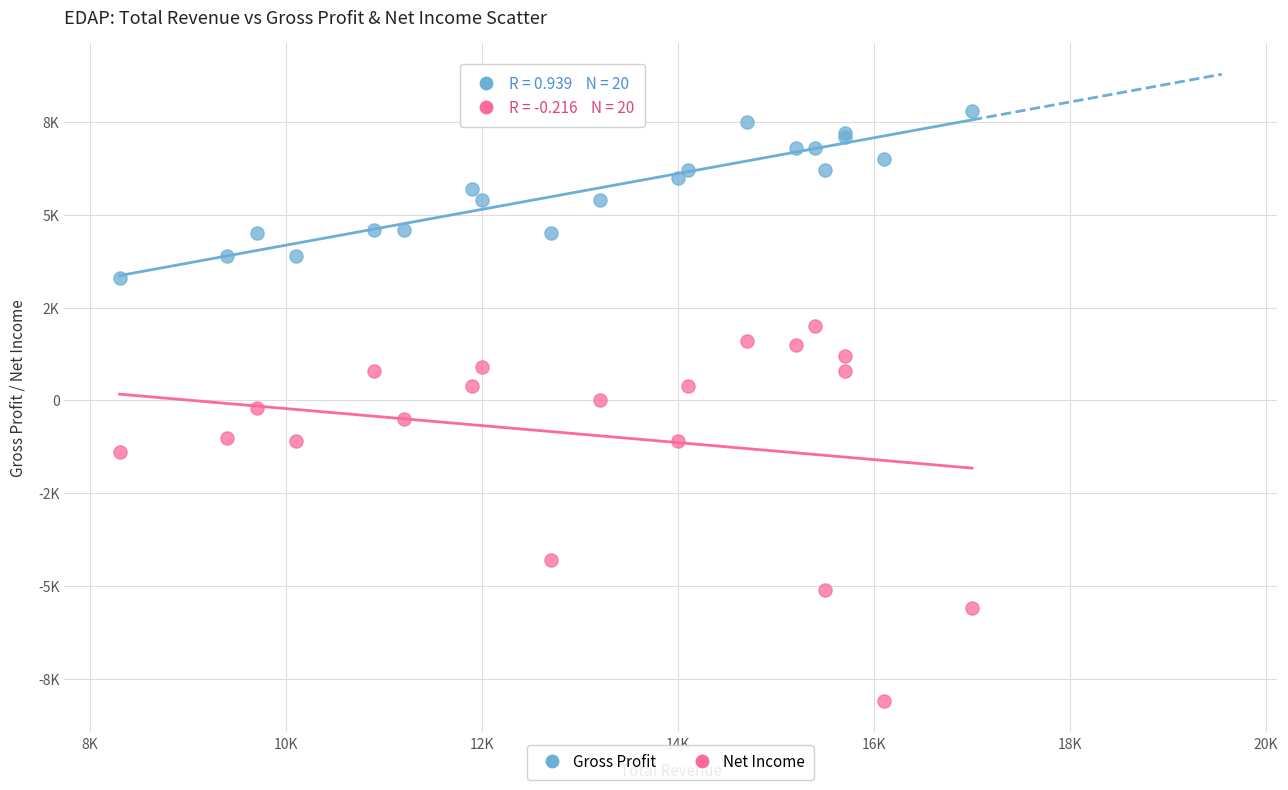

Which series contains the lowest Y value?

Net Income